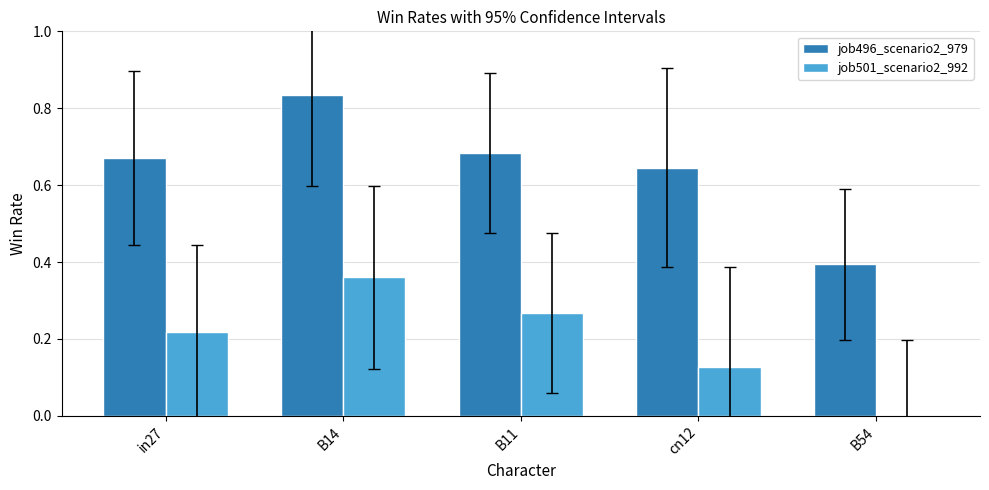

At which category is the sum across all series the highest?

B14